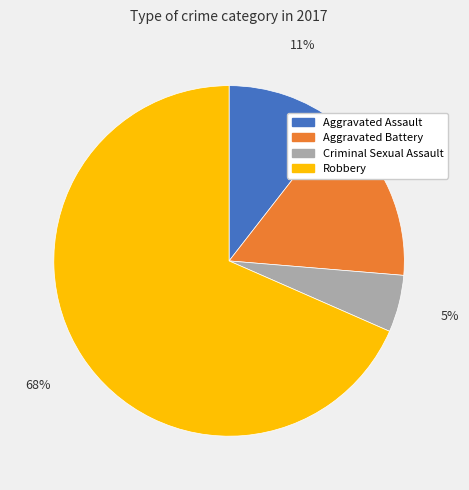

To the nearest percent, what is the difference between the largest and smallest slice percentages?

63%